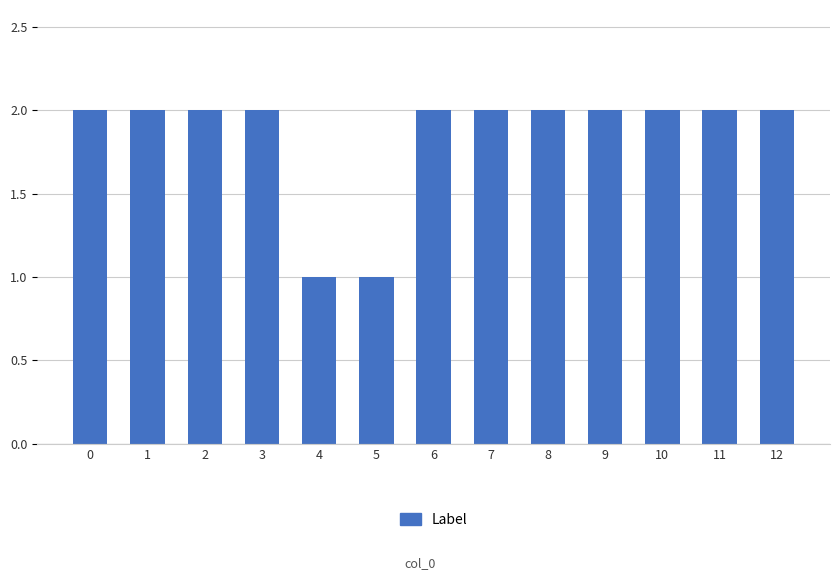

What is the ratio of the value at 12 to the value at 8?

1.0